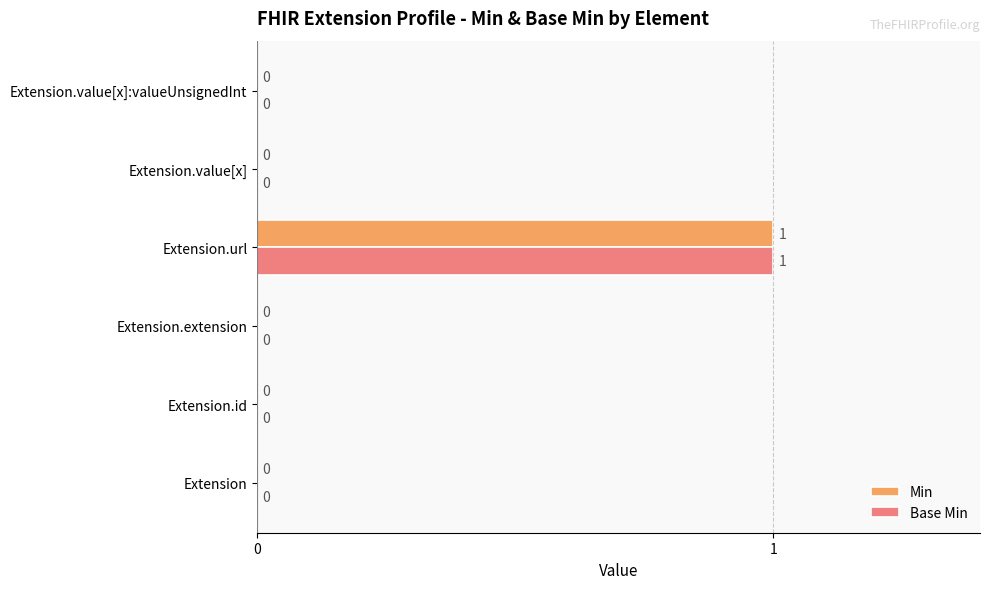

How many data points in Min are above 0?

1